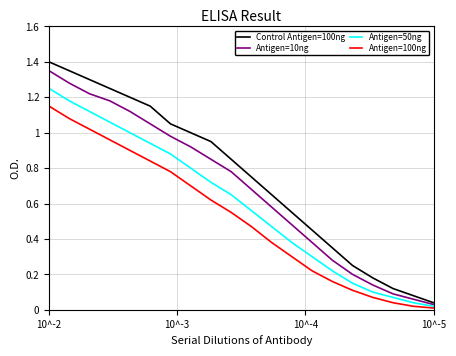

List the series in order of their peak value, highest first.

Control Antigen=100ng, Antigen=10ng, Antigen=50ng, Antigen=100ng